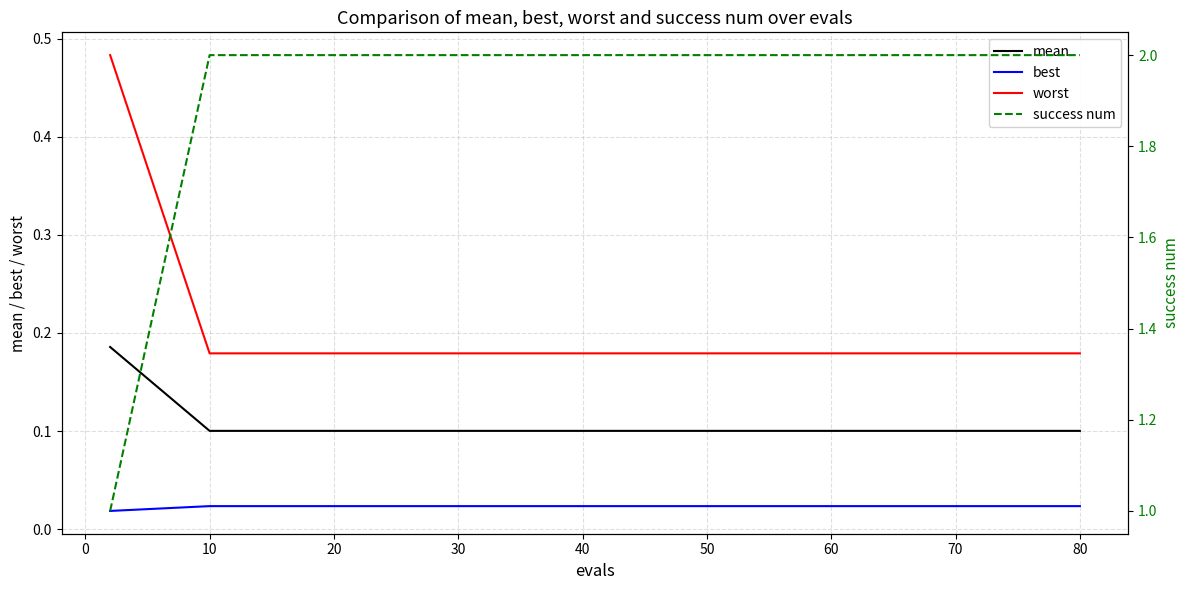

True or false: mean and best cross at least once.

False